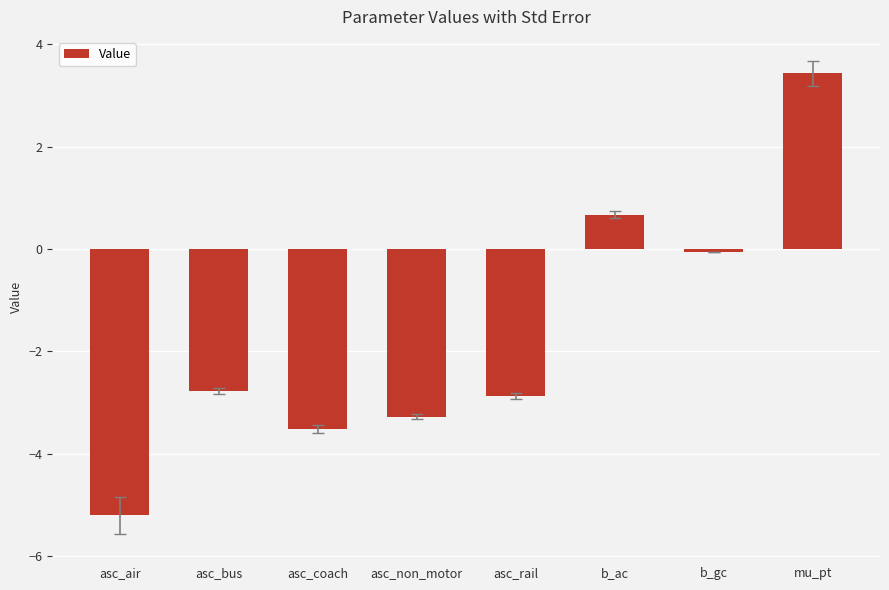

Reading right to left, transcribe all the data shown in this chart.

mu_pt=3.4	b_gc=-0.1	b_ac=0.7	asc_rail=-2.9	asc_non_motor=-3.3	asc_coach=-3.5	asc_bus=-2.8	asc_air=-5.2